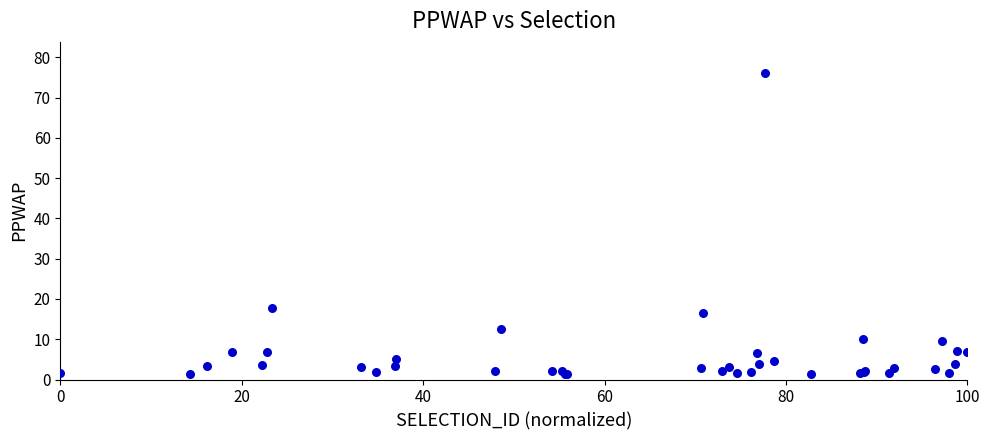

What Y value in the scatter plot is closest to 38?

17.8